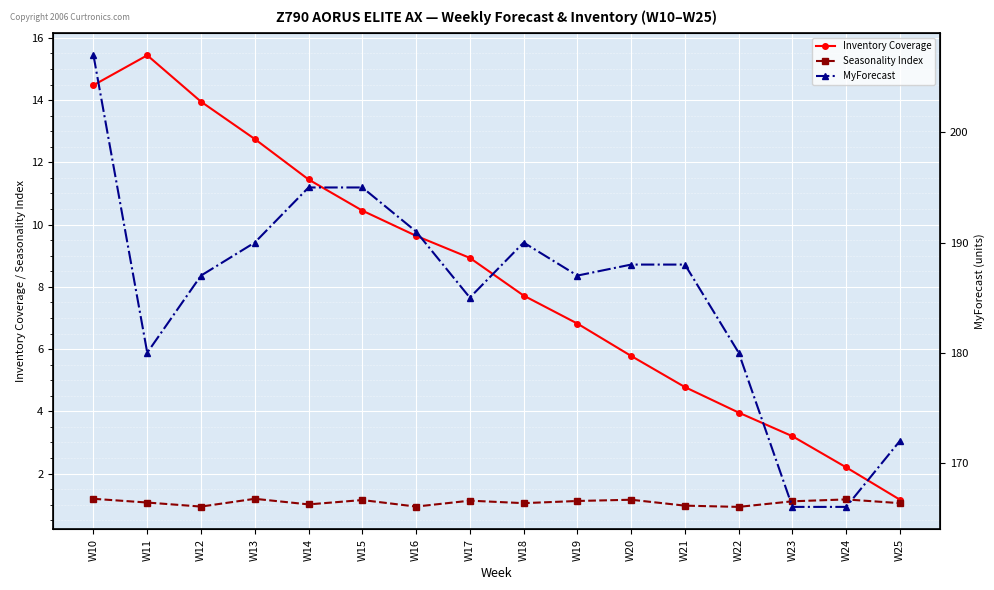

What is the minimum value shown in the chart?

0.9